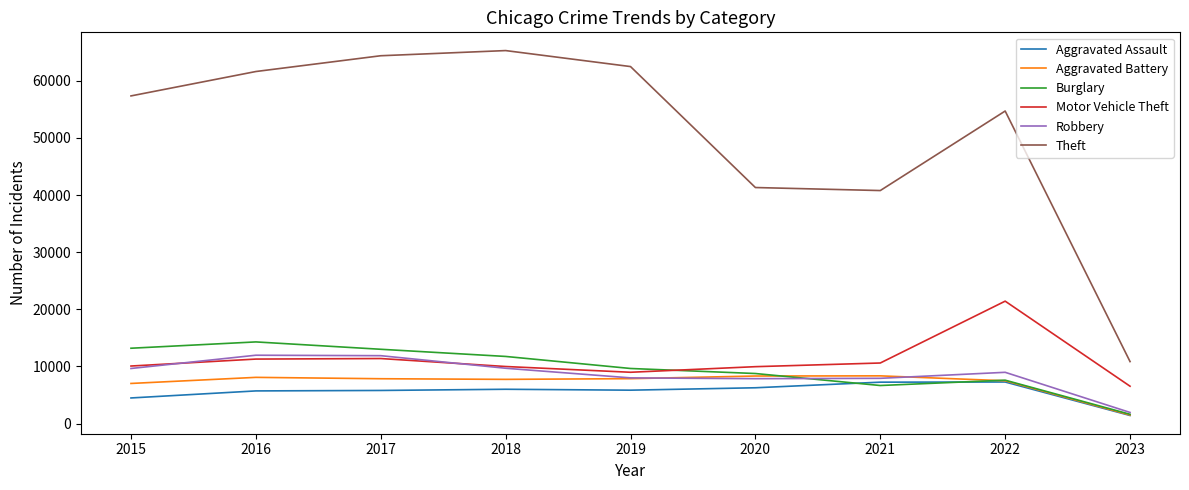

At which category does the chart reach its minimum across all series?

2023